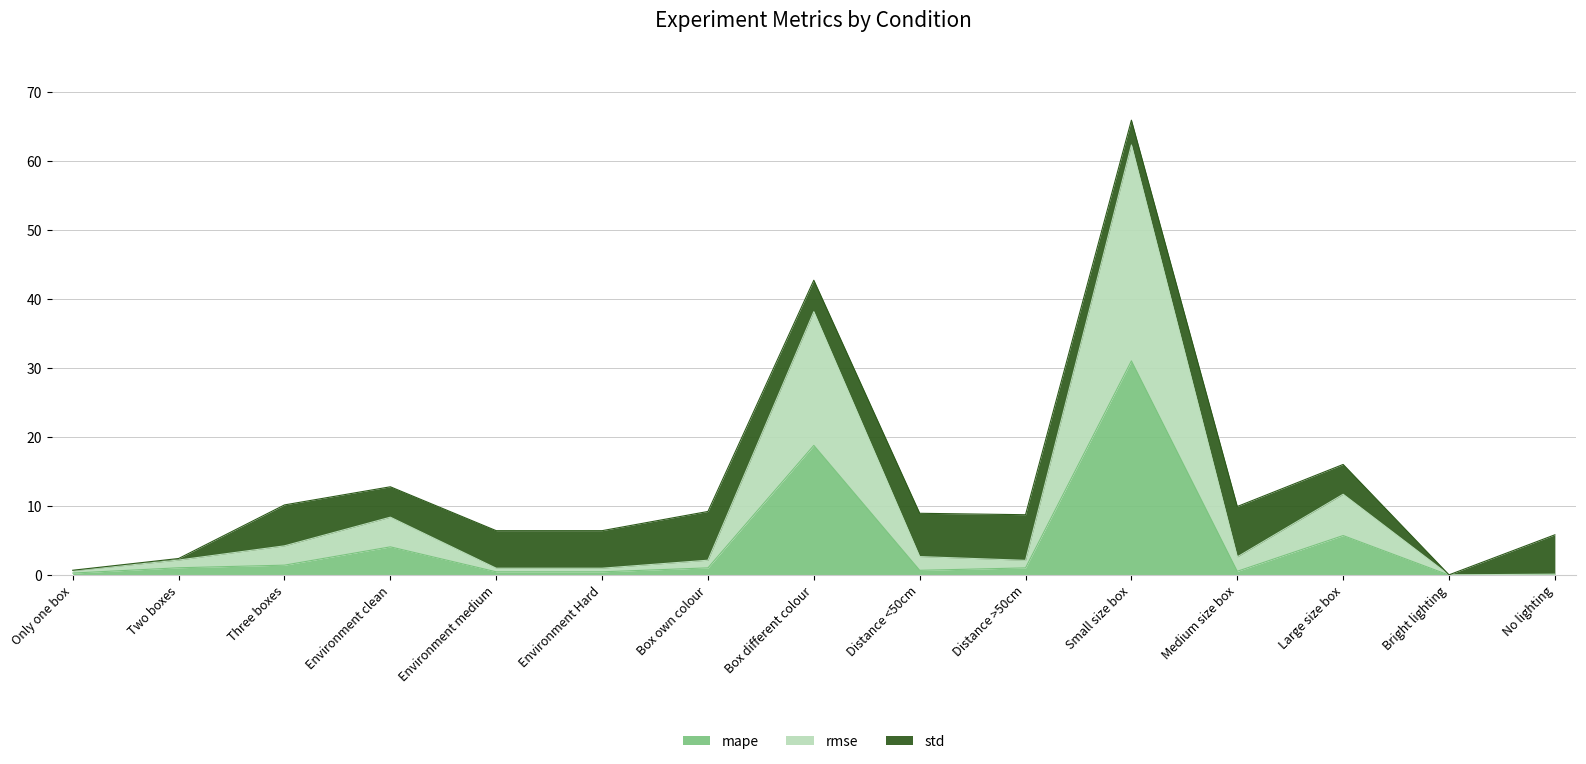

At which category does mape reach its first local peak?

Environment clean